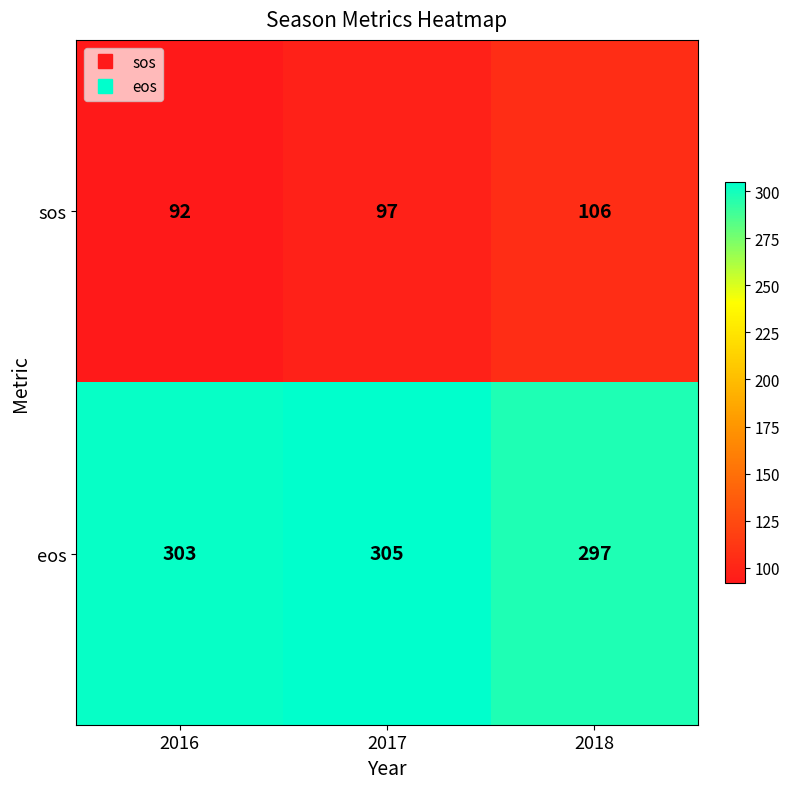

How many series are shown in this chart?

2